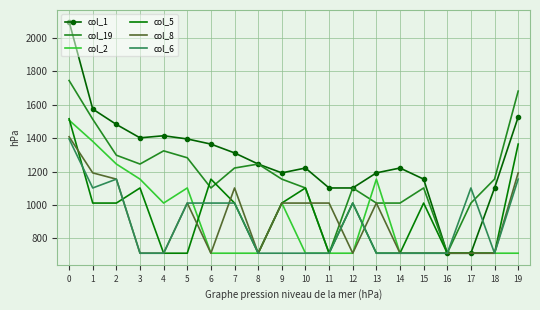

Between 14 and 19, which series saw the biggest shift?

col_19